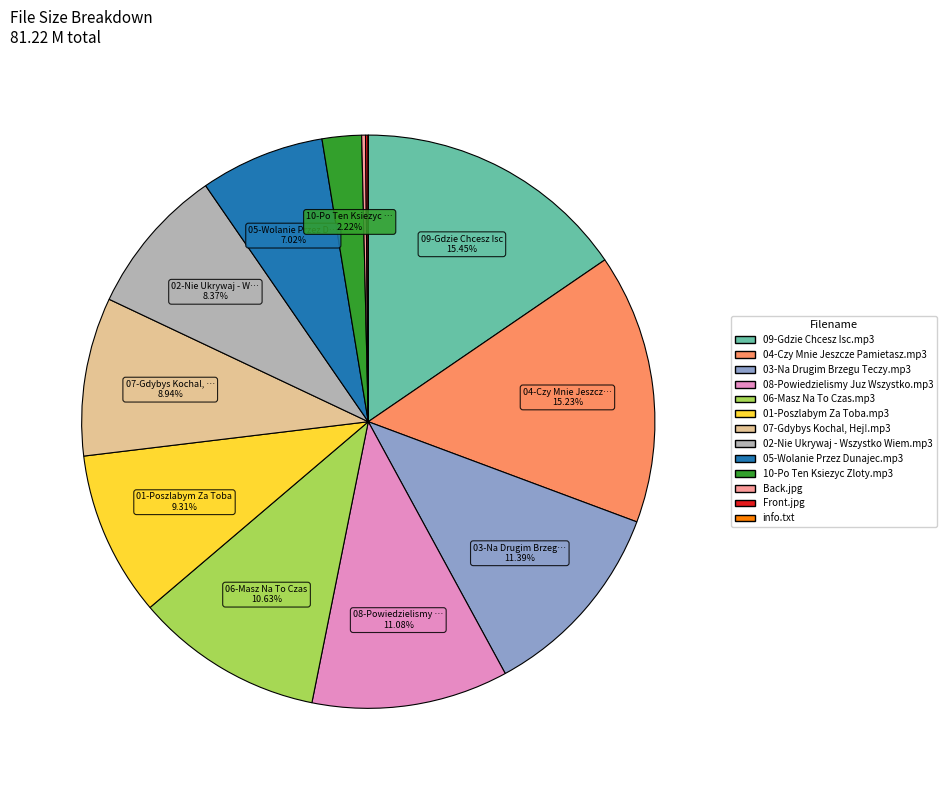

Is 03-Na Drugim Brzegu Teczy.mp3 the majority of the pie?

No